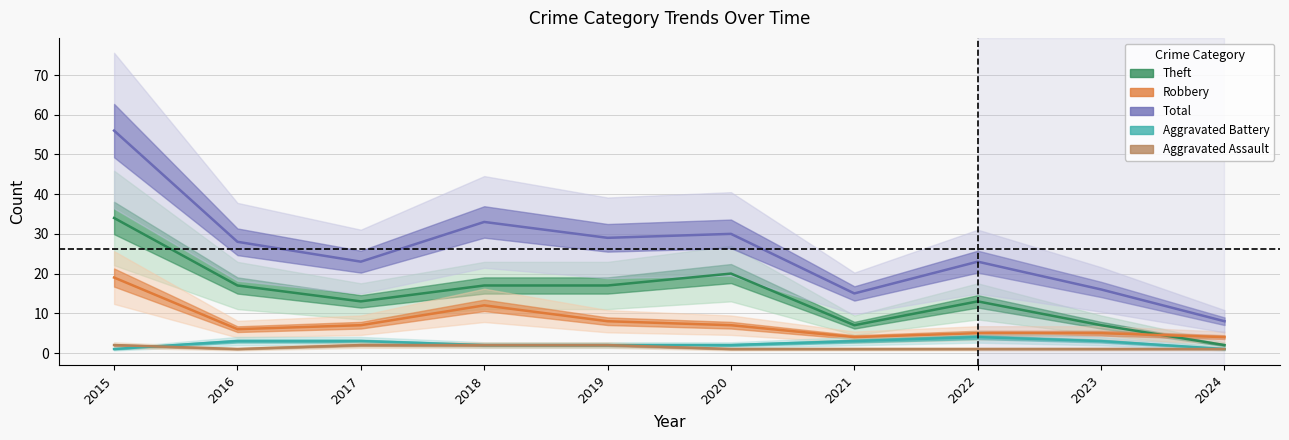

Where does the Total series first go above 28?

2015